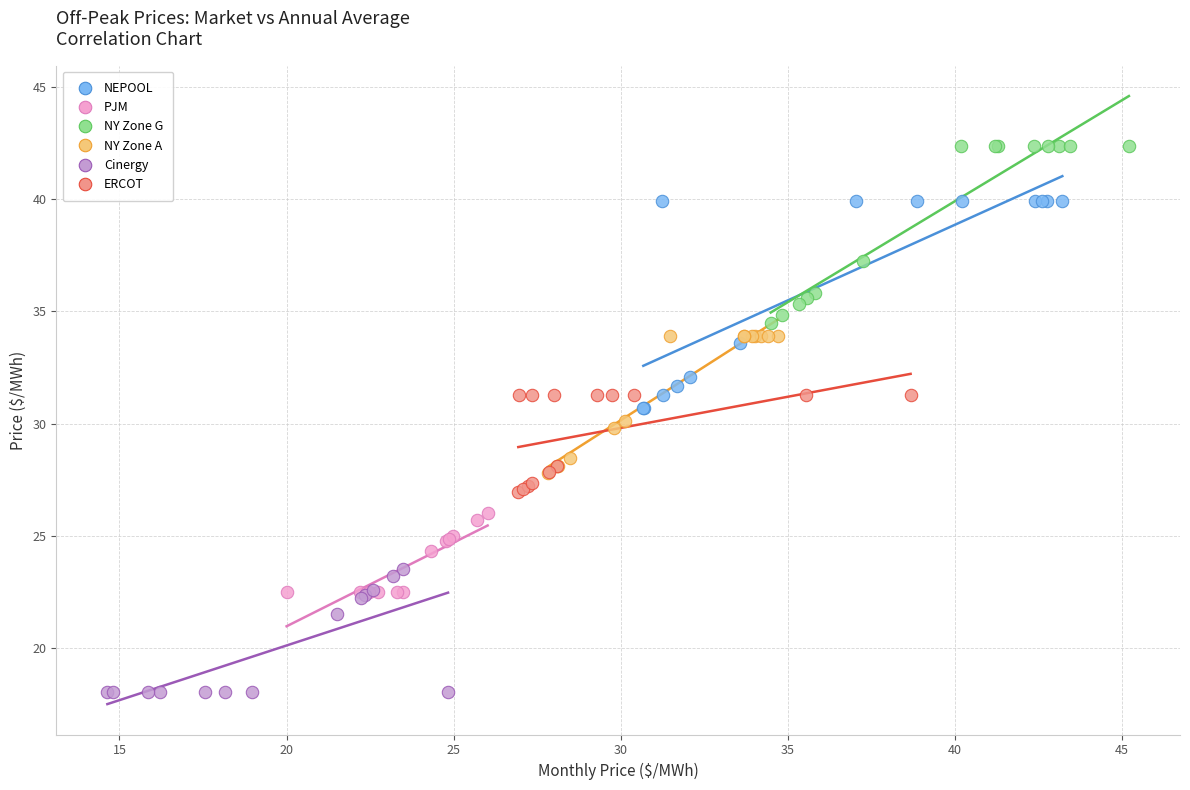

Which series reaches the maximum Y coordinate?

NY Zone G